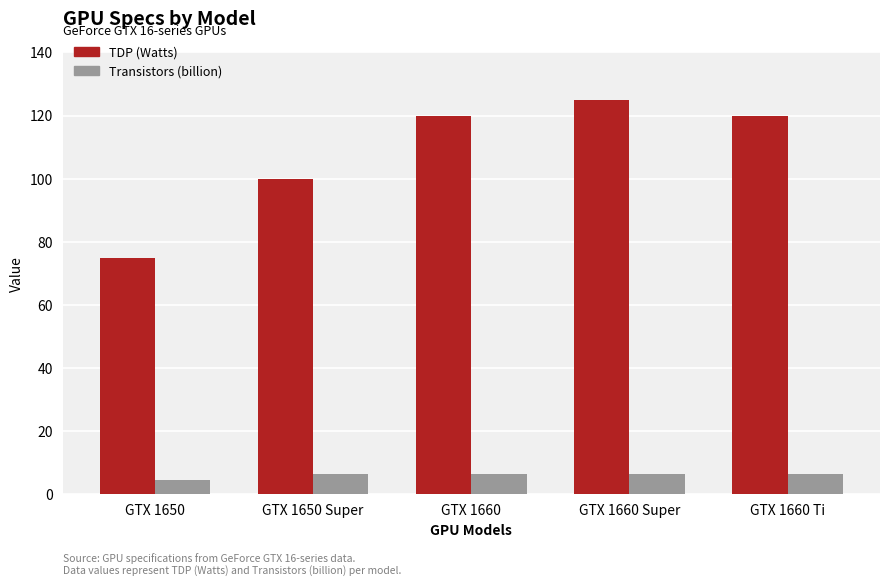

What is the maximum value shown in the chart?

125.0